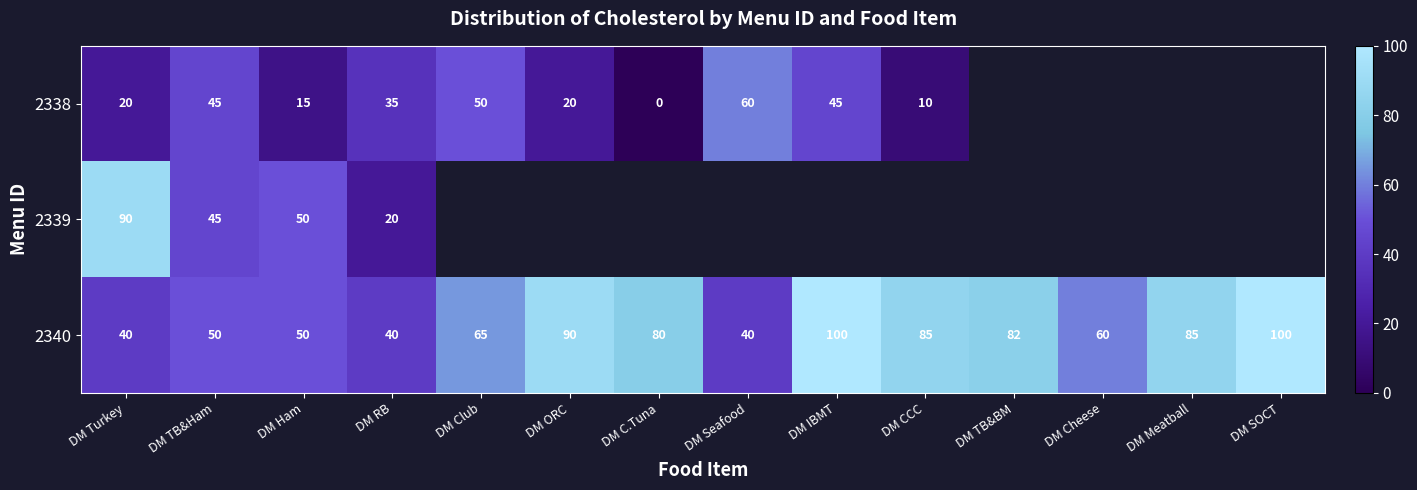

What is the difference between the maximum and minimum values in the 2340 series?

60